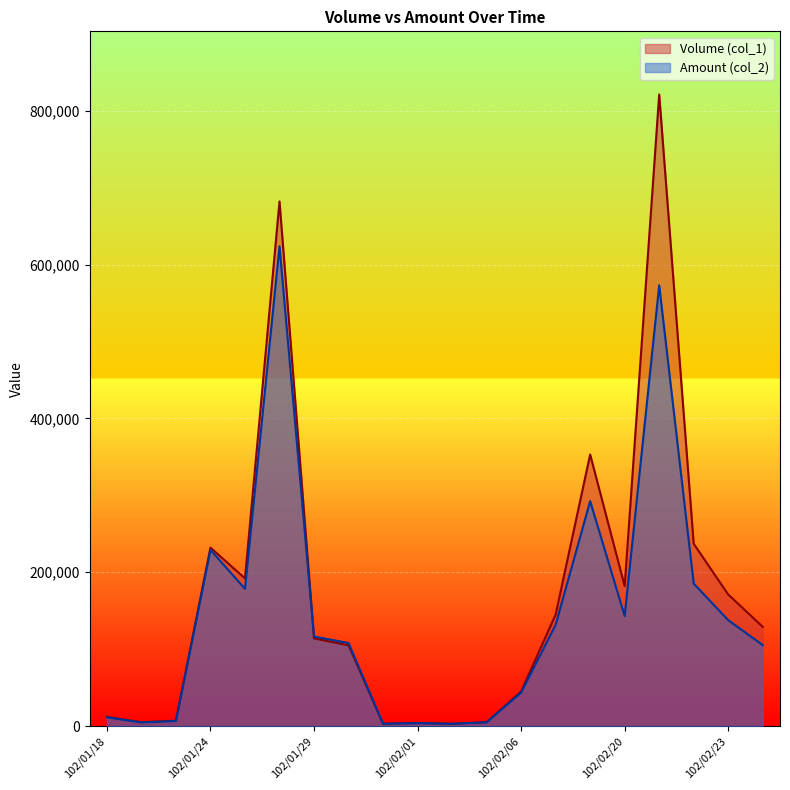

What is the sum of all Volume (col_1) values?

3447000